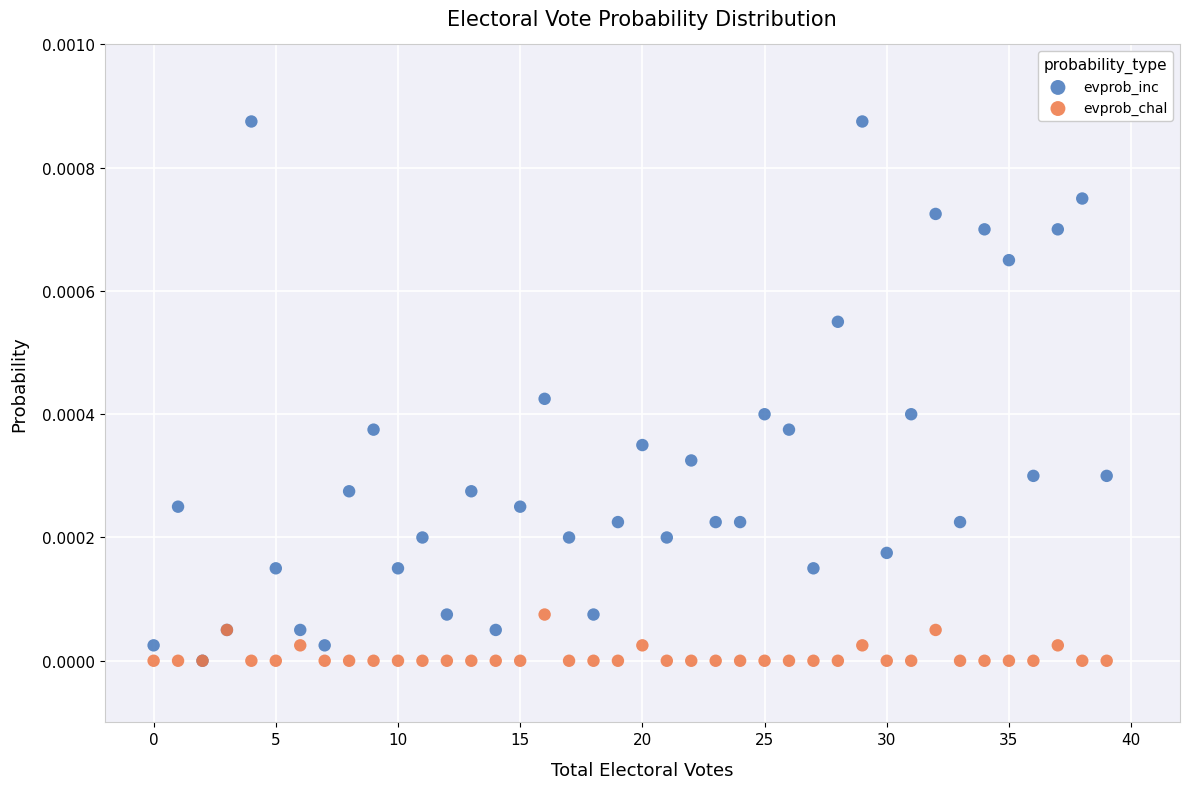

What are all the series names shown in the legend?

evprob_inc, evprob_chal